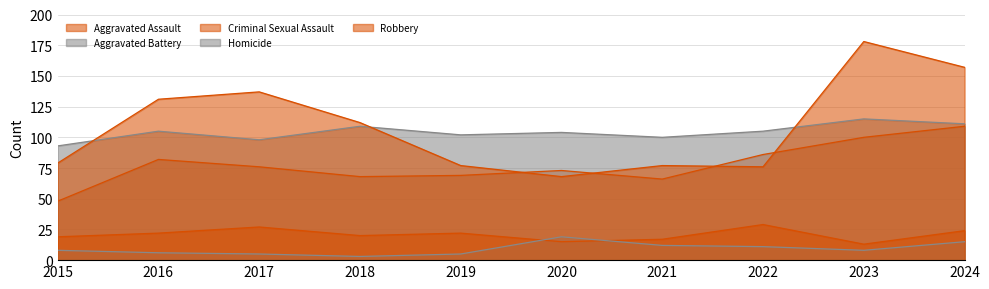

Is it true that Homicide equals 12 at 2021?

True